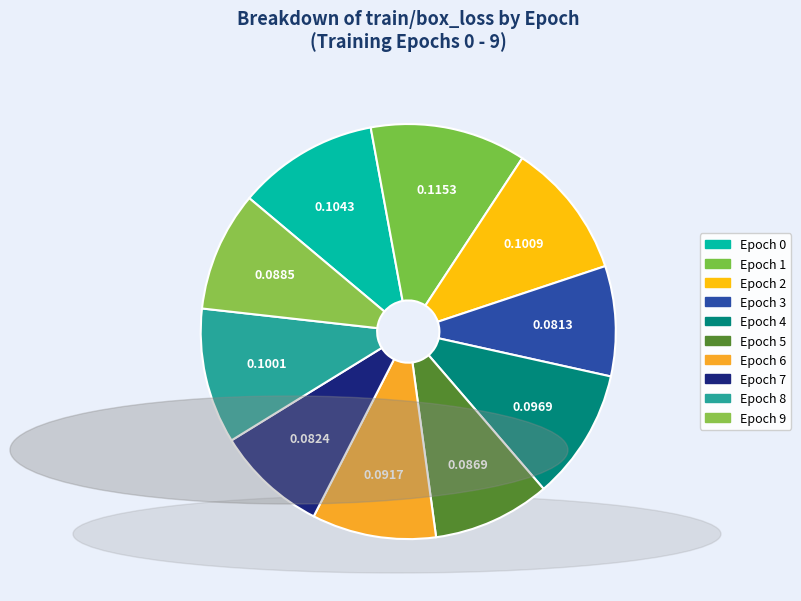

Rank the categories by value from highest to lowest.

1, 0, 2, 8, 4, 6, 9, 5, 7, 3